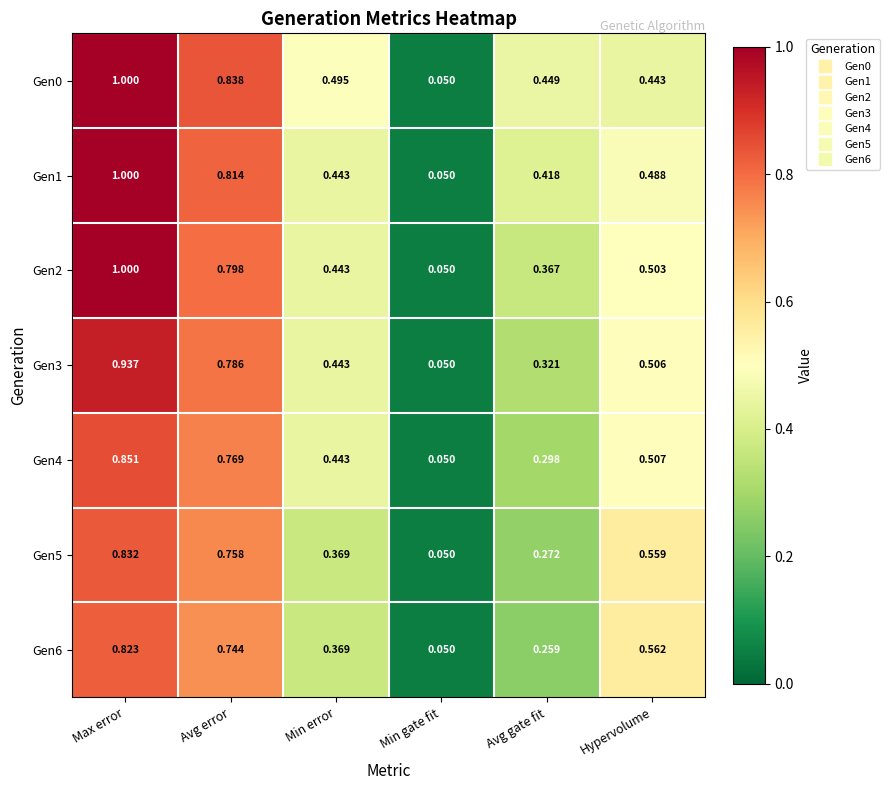

At which category is the sum across all series the highest?

Max error